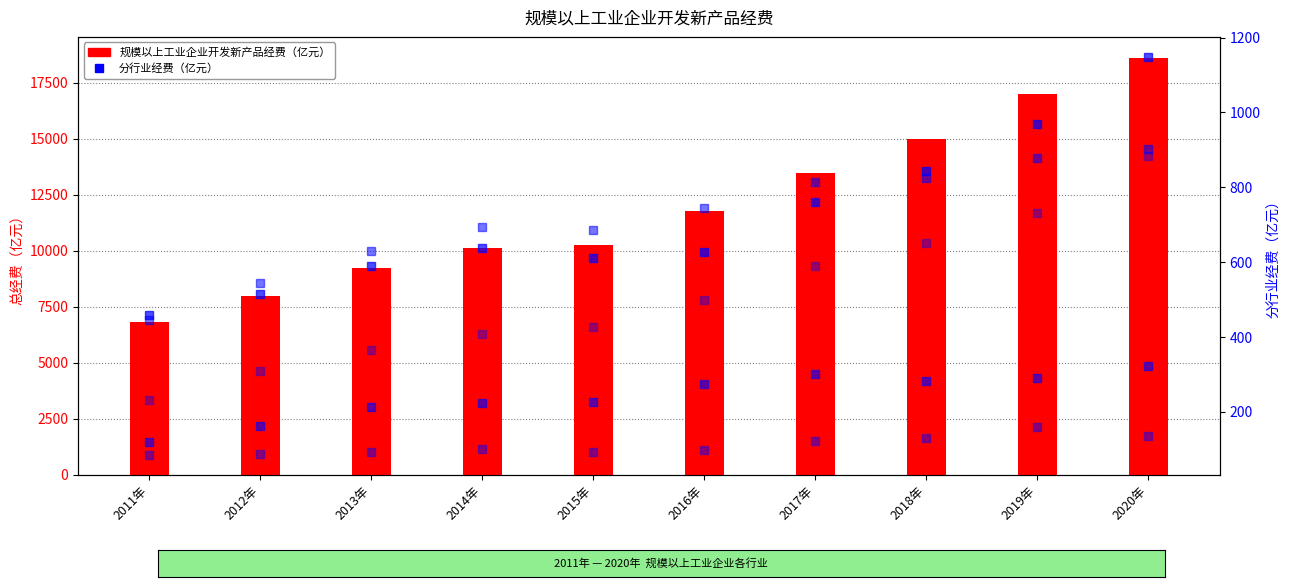

Reading right to left, extract all data points from this chart.

规模以上工业企业开发新产品经费: 18623.8	16985.7	14987.2	13497.8	11766.3	10270.8	10123.2	9246.7	7998.5	6845.9
规模以上专用设备制造业: 1148.7	969.9	842.3	760.0	626.3	610.9	637.0	588.7	513.9	458.0
规模以上农副食品加工业: 323.6	291.8	283.3	301.5	274.4	226.2	225.1	214.1	161.2	119.7
规模以上化学原料及化学制品制造业: 902.6	878.4	825.3	814.3	745.4	687.3	693.5	629.2	543.3	446.1
规模以上化学纤维制造业: 135.5	160.8	130.9	122.9	98.3	94.3	100.2	93.9	88.6	84.8
规模以上医药制造业: 883.2	732.5	652.1	588.6	497.9	427.9	407.9	364.5	308.2	233.1